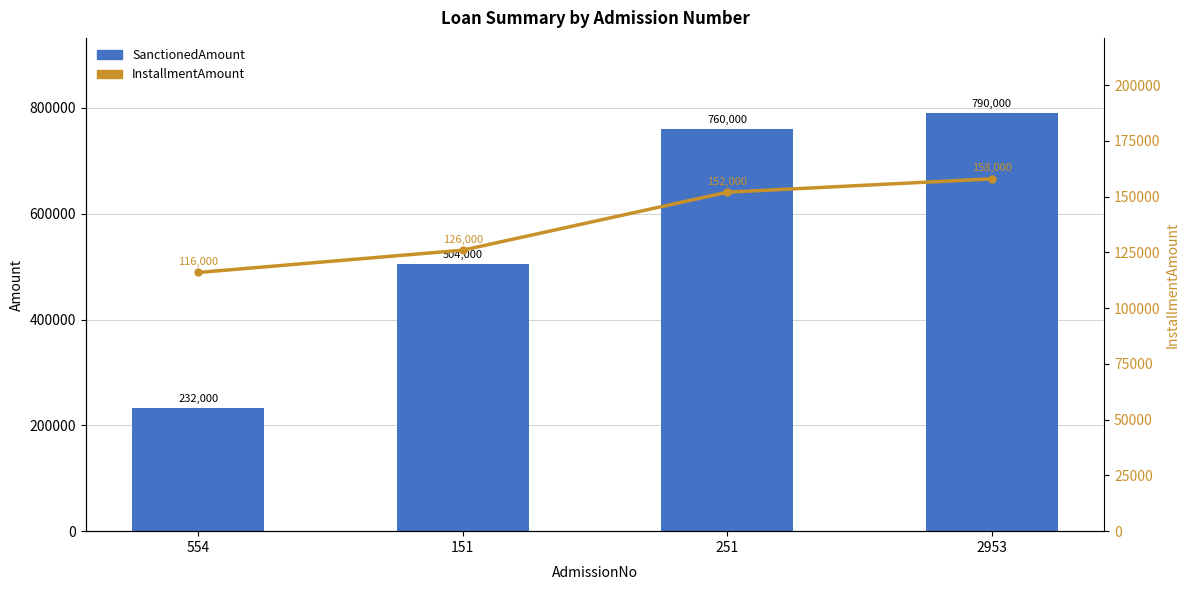

What is the label of the 2nd bar from the right?

251